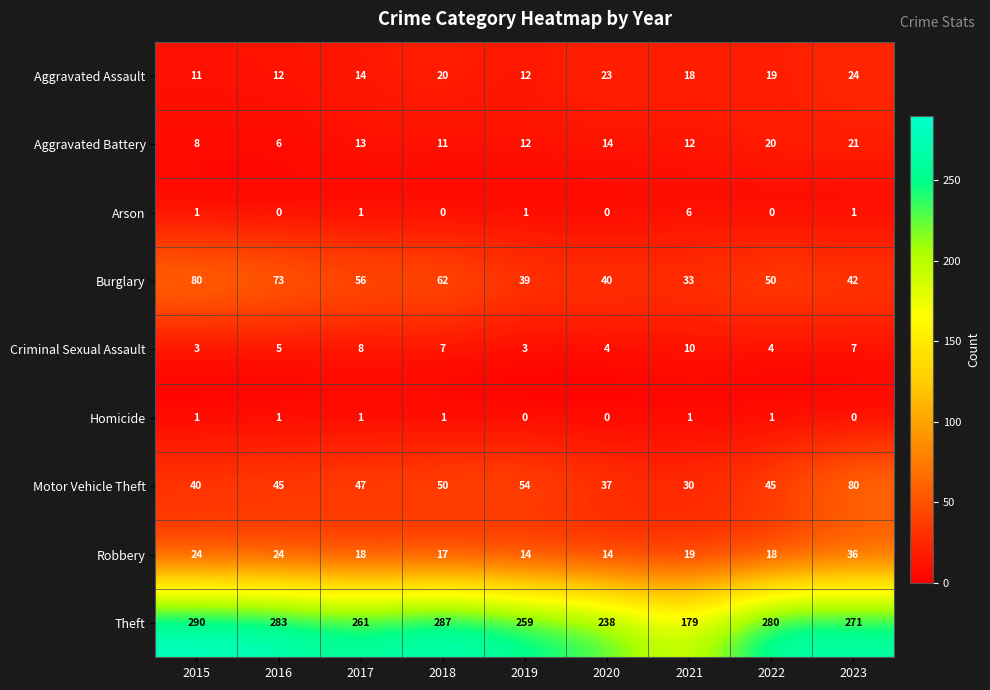

What is the difference between the Aggravated Battery values at 2015 and 2017?

5